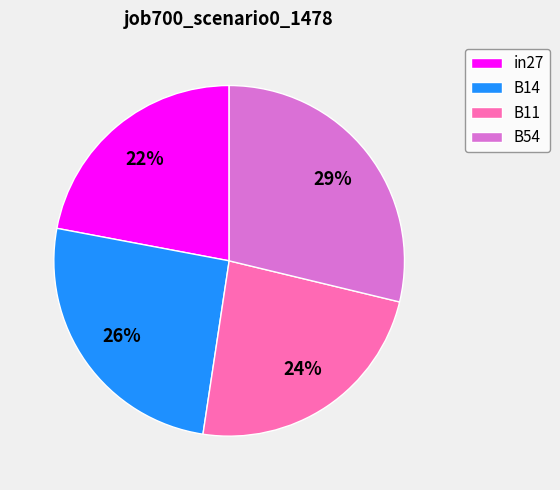

What percentage is the B14 slice, to the nearest percent?

26%